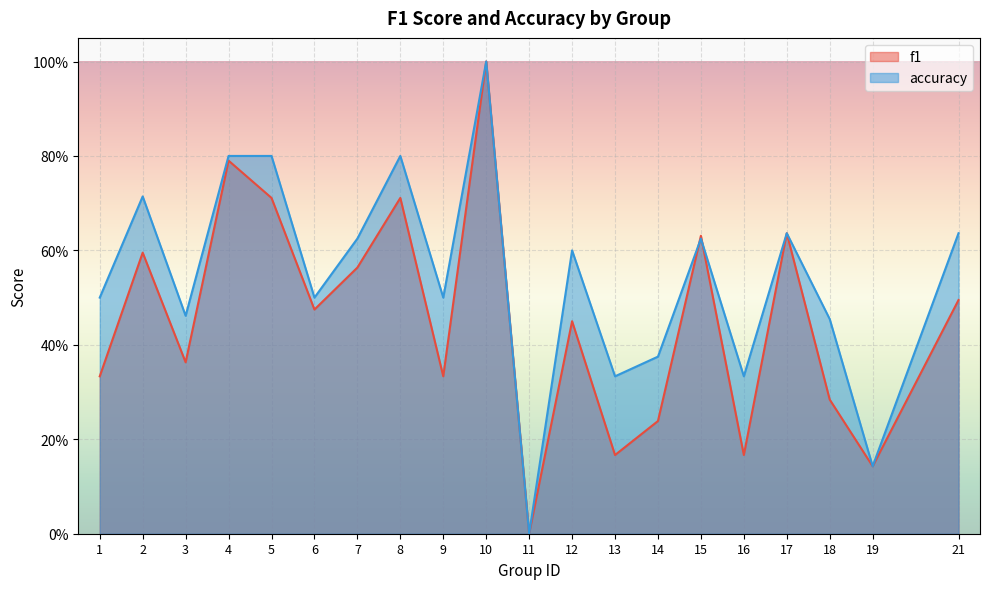

How many values in f1 are above zero?

19